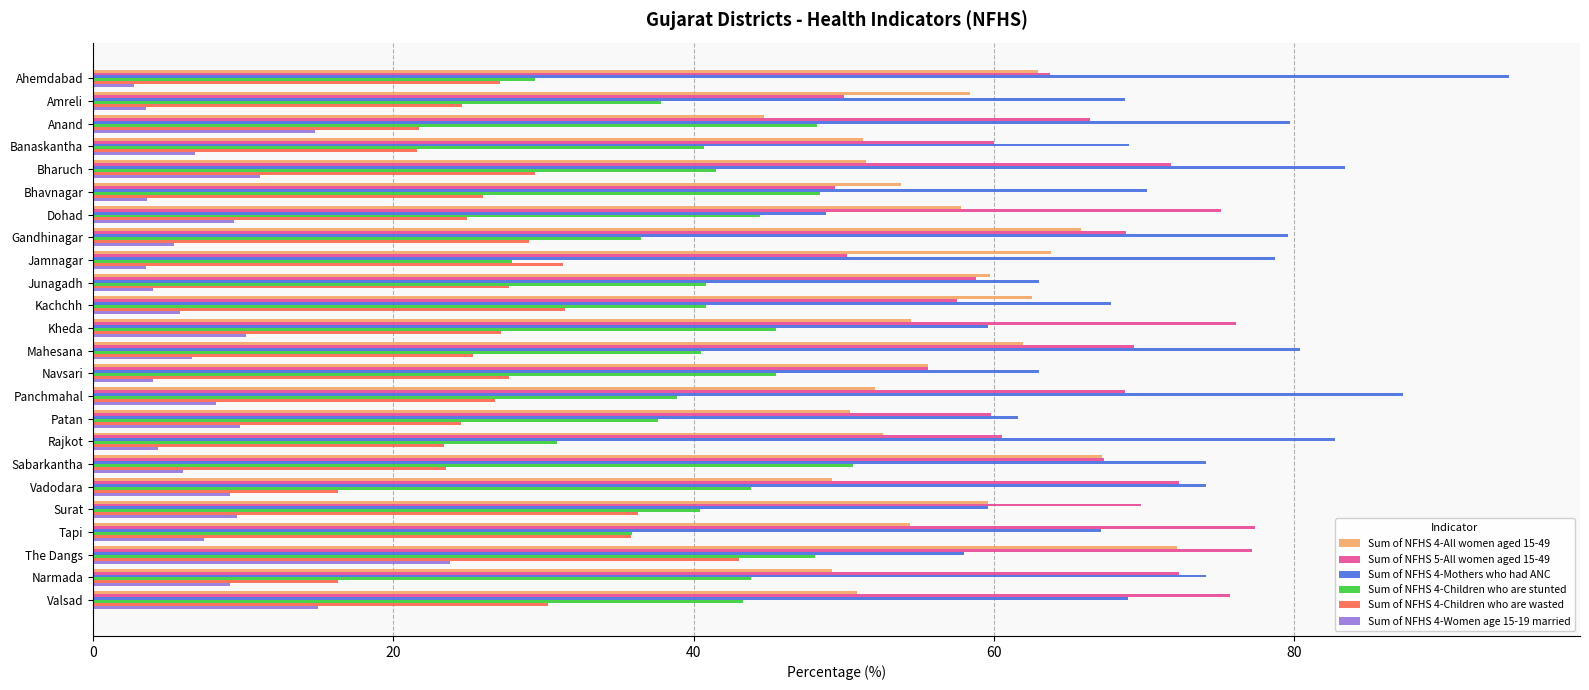

Which series has the widest spread of values?

Sum of NFHS 4-Mothers who had ANC